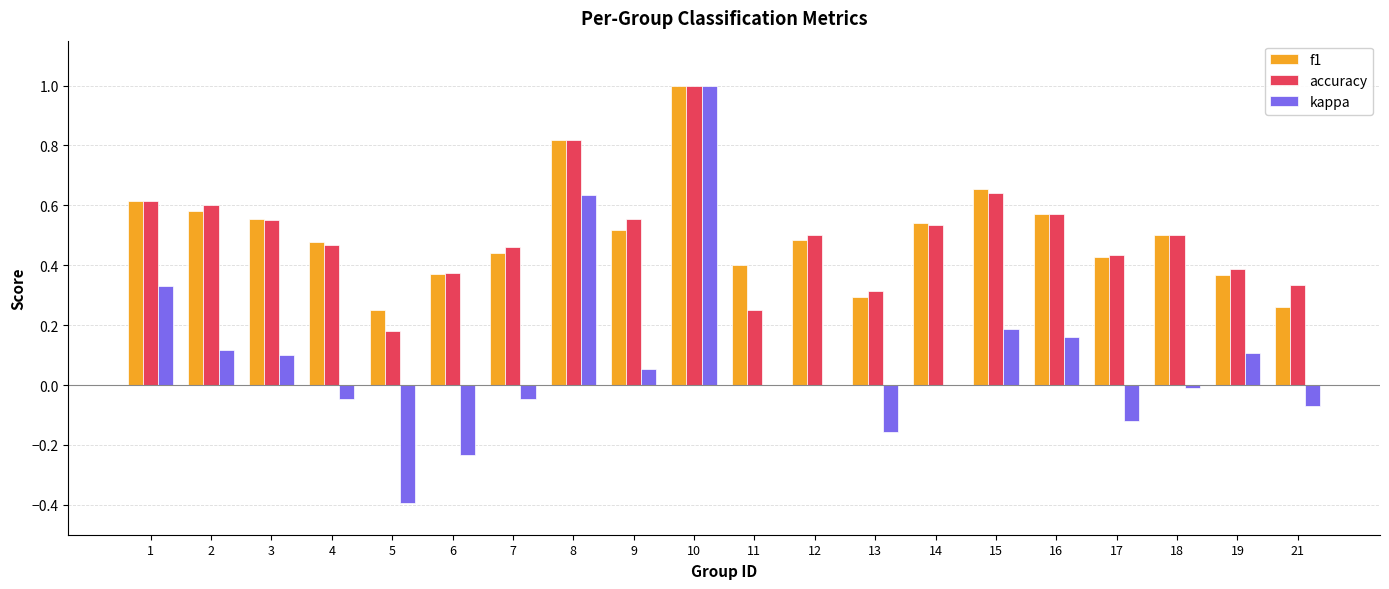

What is the sum of all f1 values?

10.1